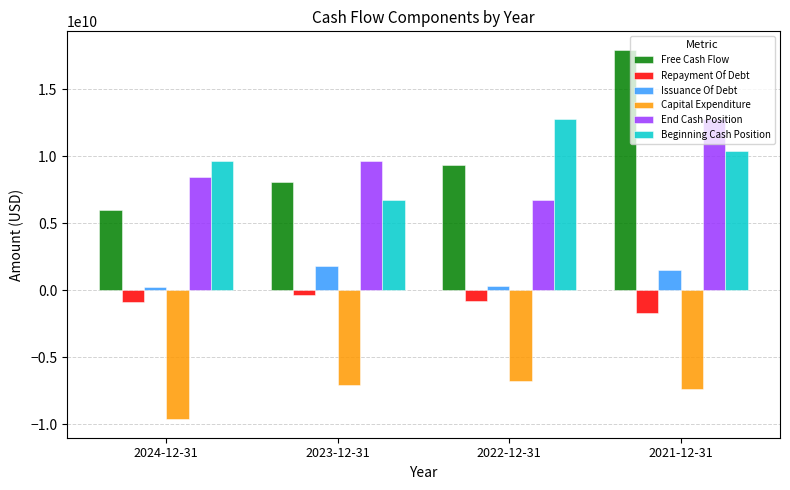

At which label is Free Cash Flow closest to 11969500000?

2022-12-31